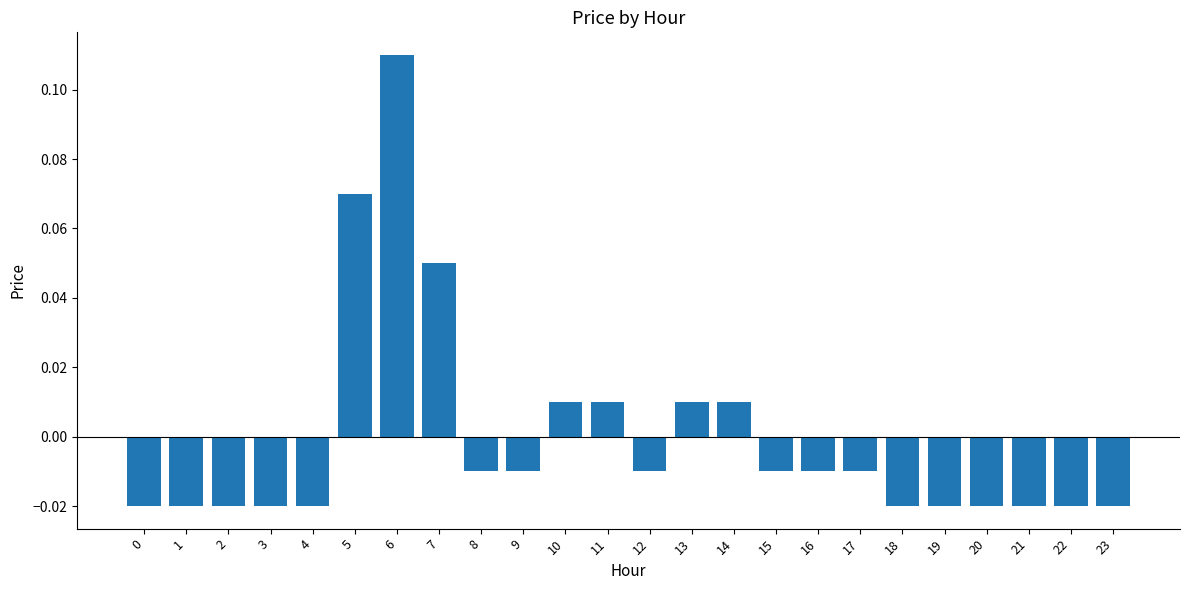

True or false: the data shows 0.0 at 5.

False